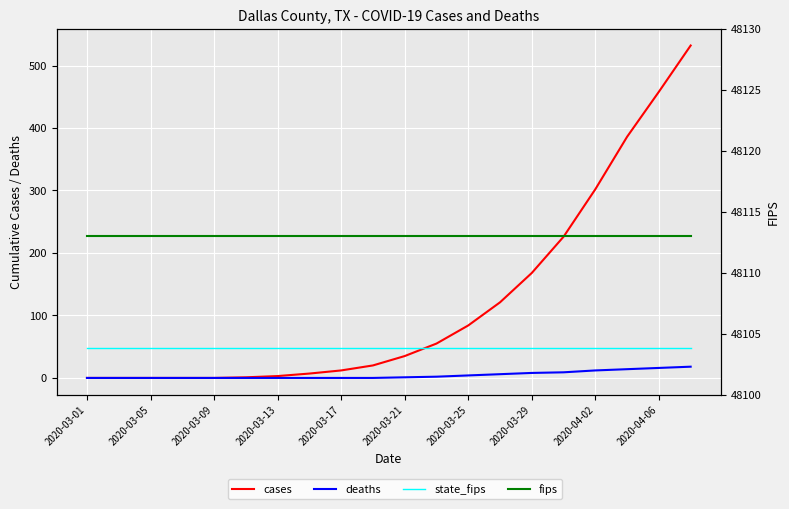

Rank the series by their maximum value, from lowest to highest.

deaths, state_fips, cases, fips